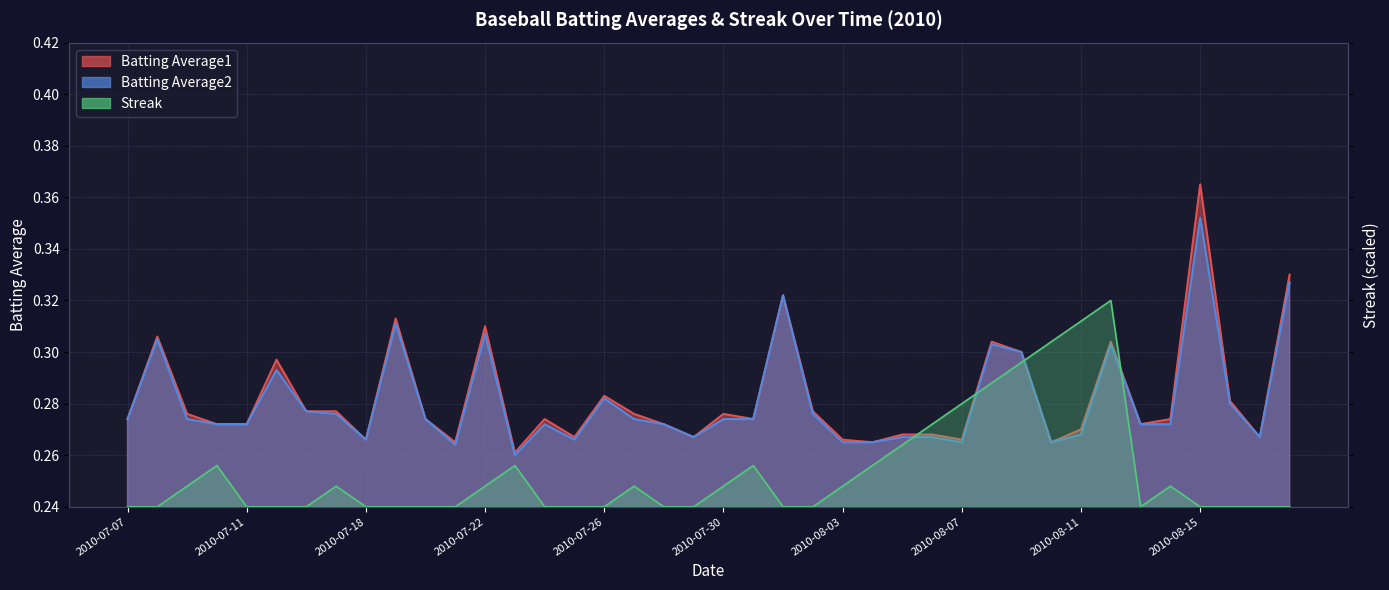

What is the label of the 12th point from the right?

2010-08-07